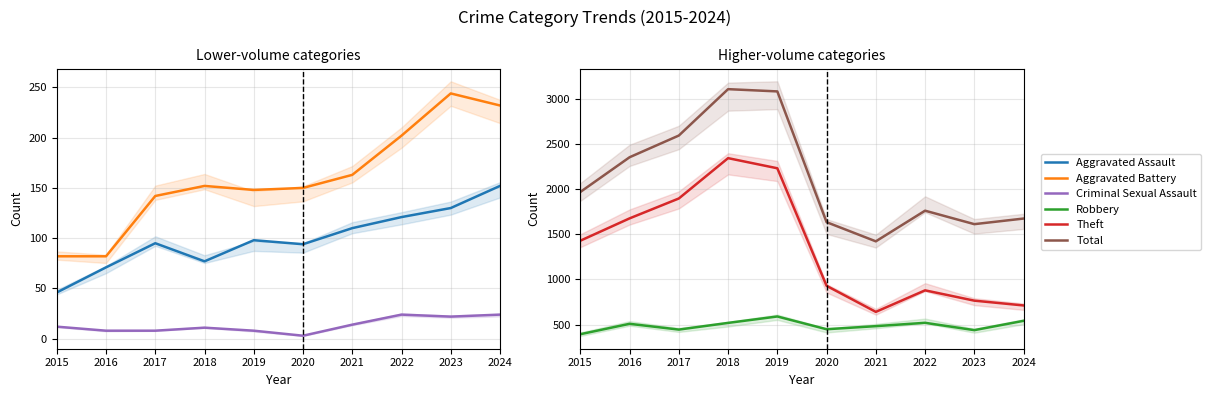

Which category has the lowest value in the Theft series?

2021